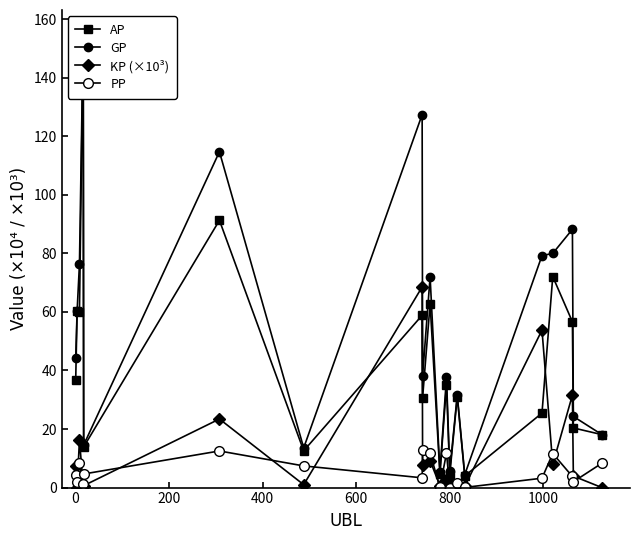

Which series has the largest range (max minus min)?

AP